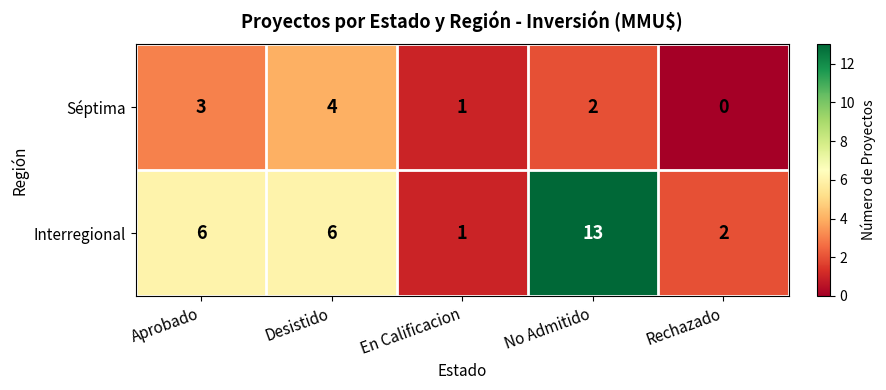

Reading left to right, what are all the values shown in this chart?

Séptima: 3	4	1	2	0
Interregional: 6	6	1	13	2